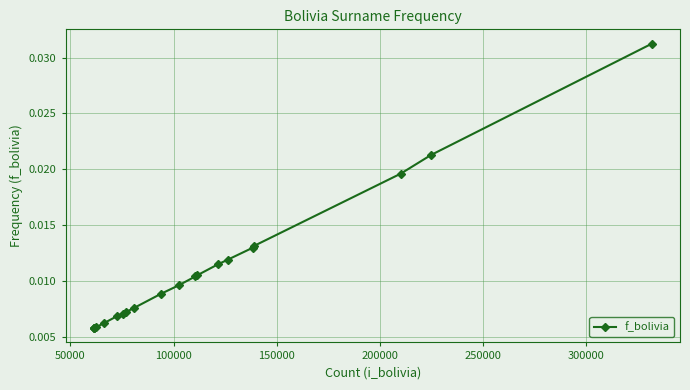

Count the values in the range 0 to 1.

20